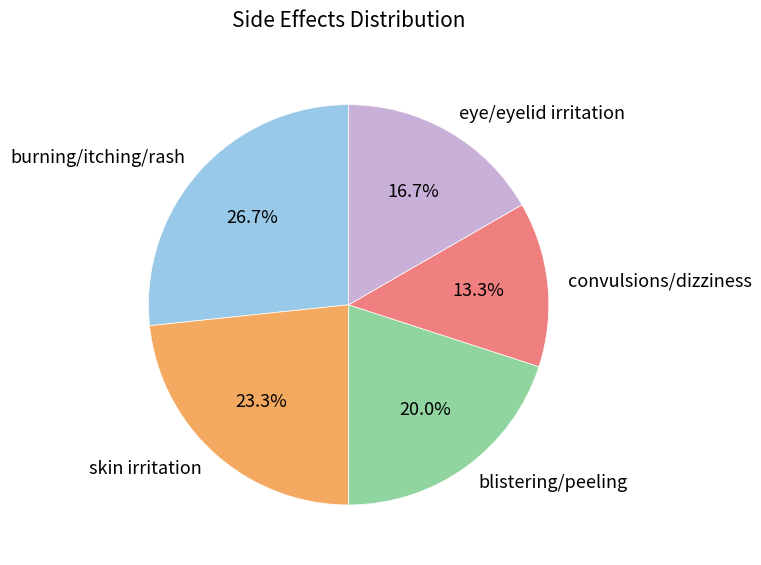

Approximately how many times larger is the value at convulsions/dizziness compared to burning/itching/rash?

0.5